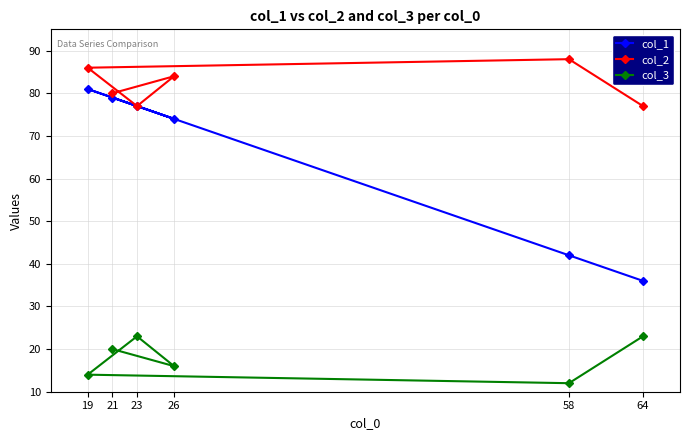

The value of col_2 at 26 is 84. True or false?

True